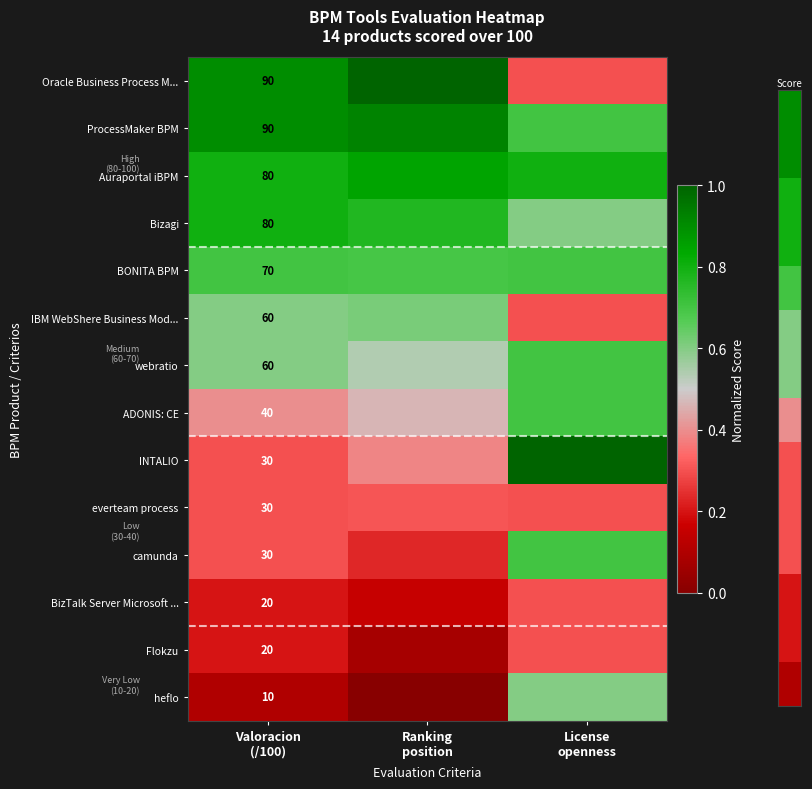

Read the ProcessMaker BPM value at License openness.

0.7